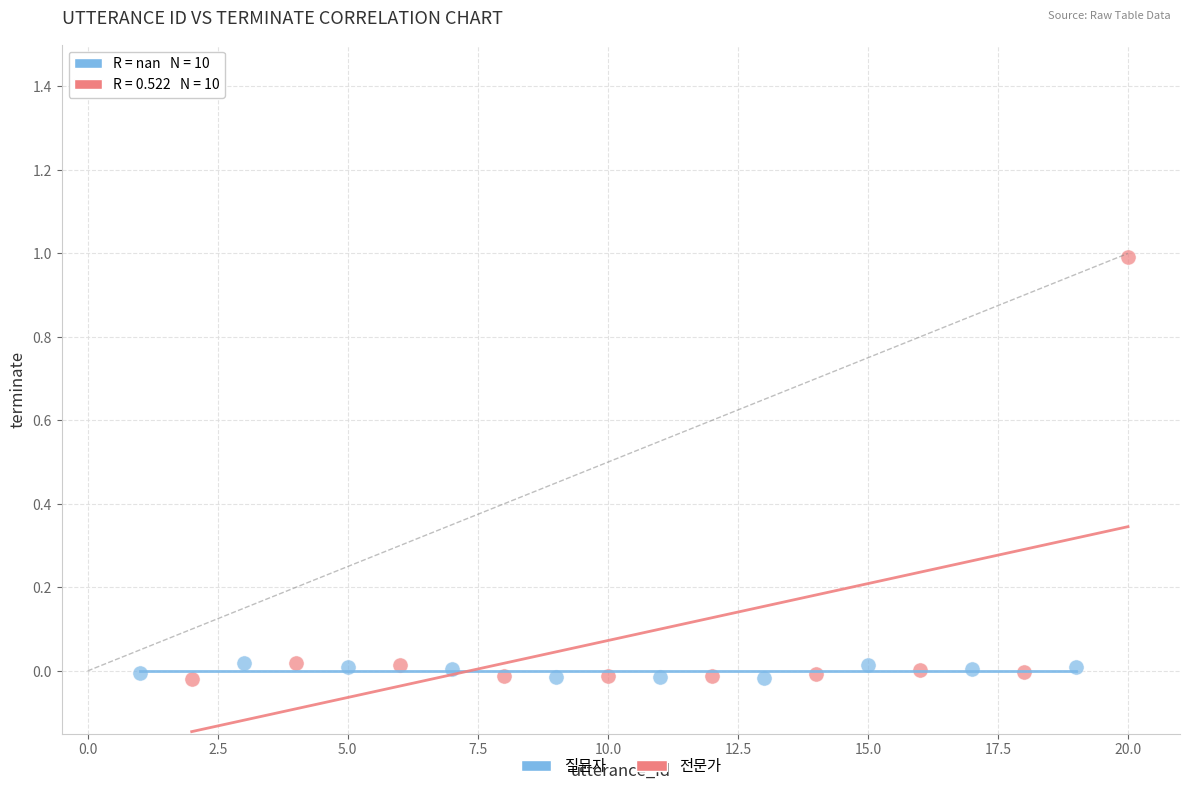

Which series reaches the maximum Y coordinate?

전문가